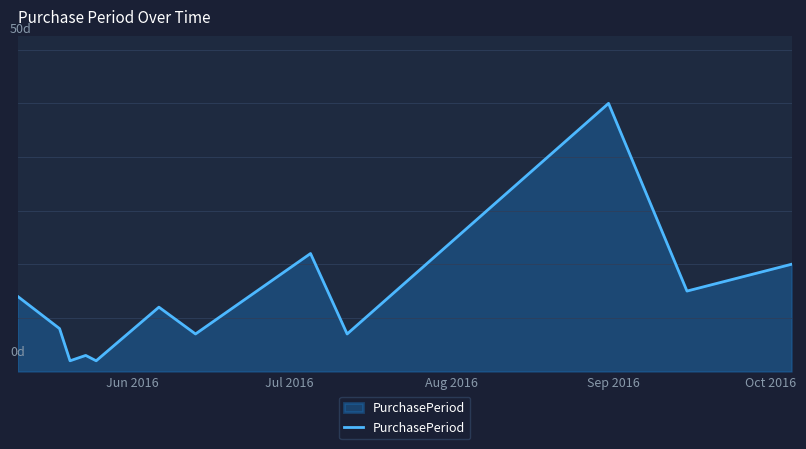

What is the minimum value shown in the chart?

2